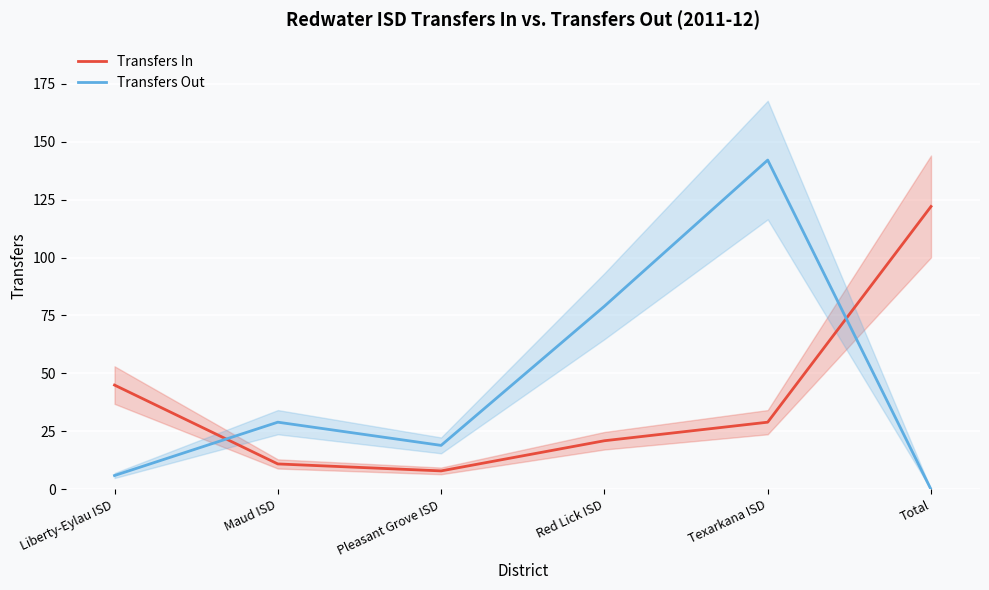

What is the difference between the Transfers Out values at Pleasant Grove ISD and Texarkana ISD?

123